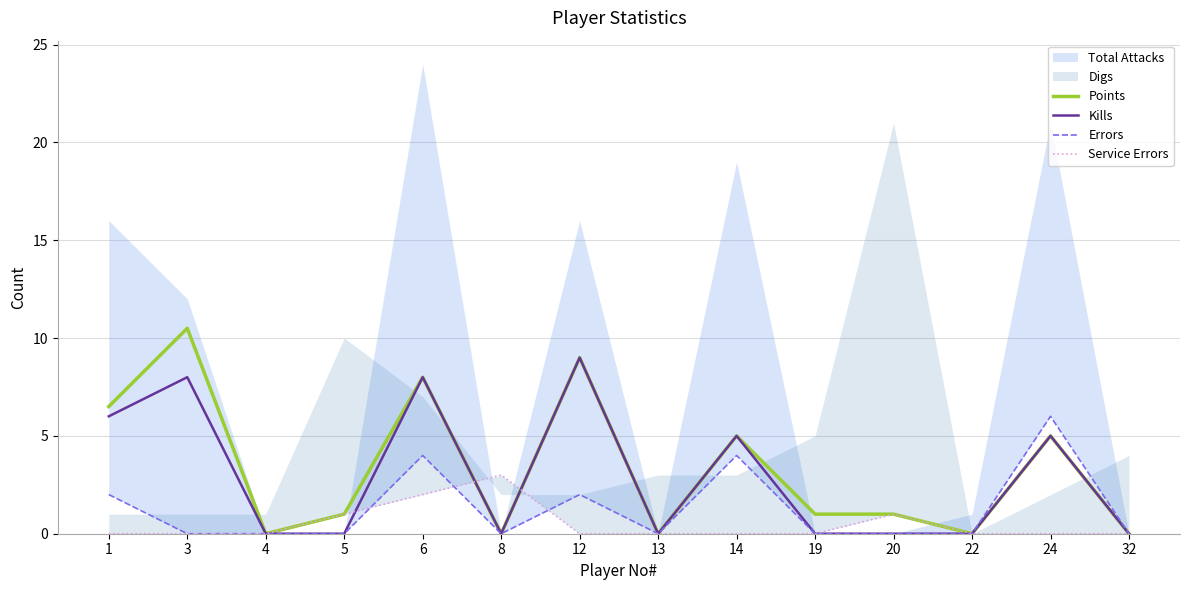

Which series changed the most between 1 and 12?

Kills